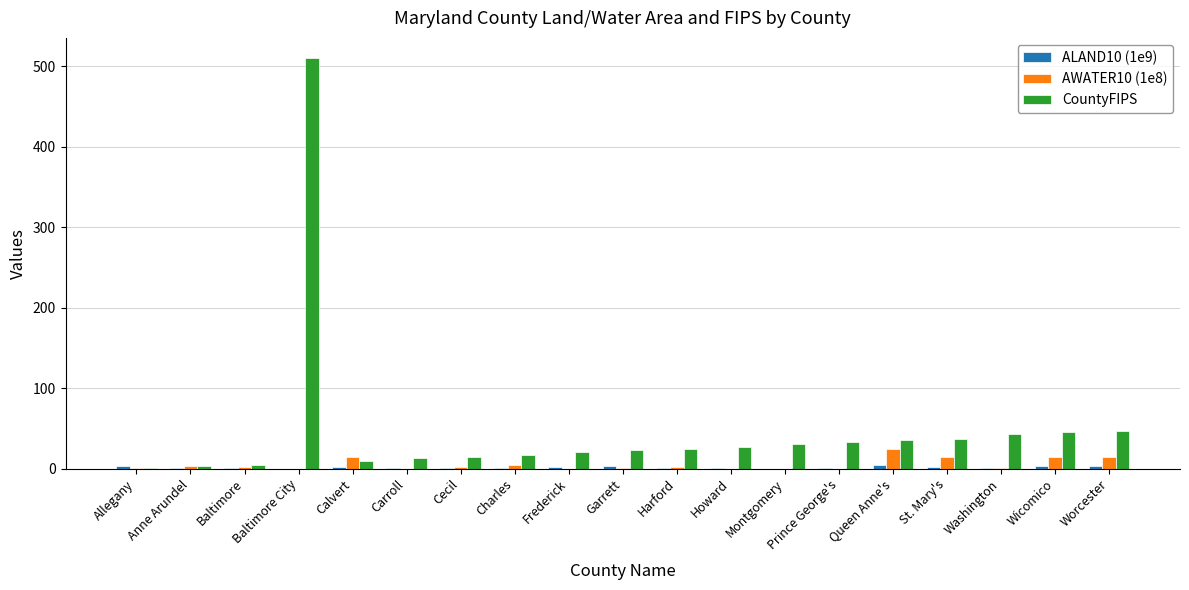

What is the maximum value shown in the chart?

510.0